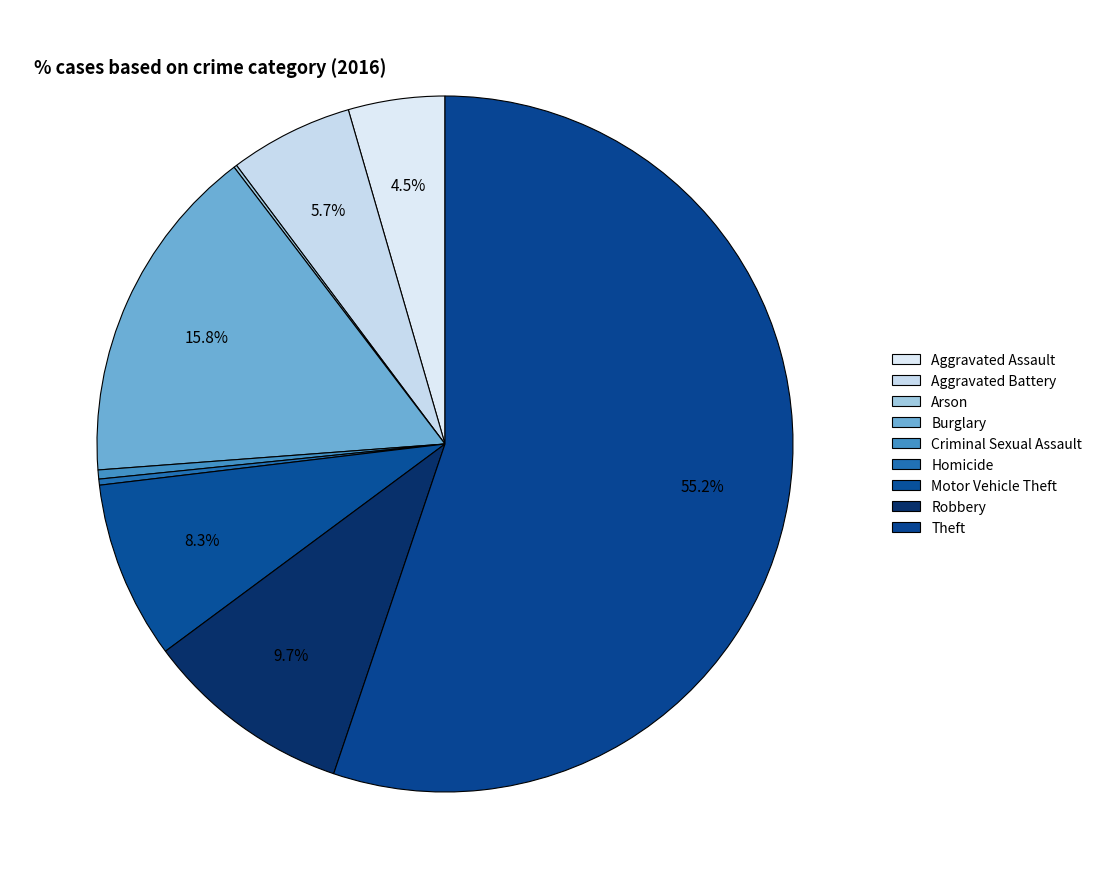

Does Theft represent more than half of the total?

Yes